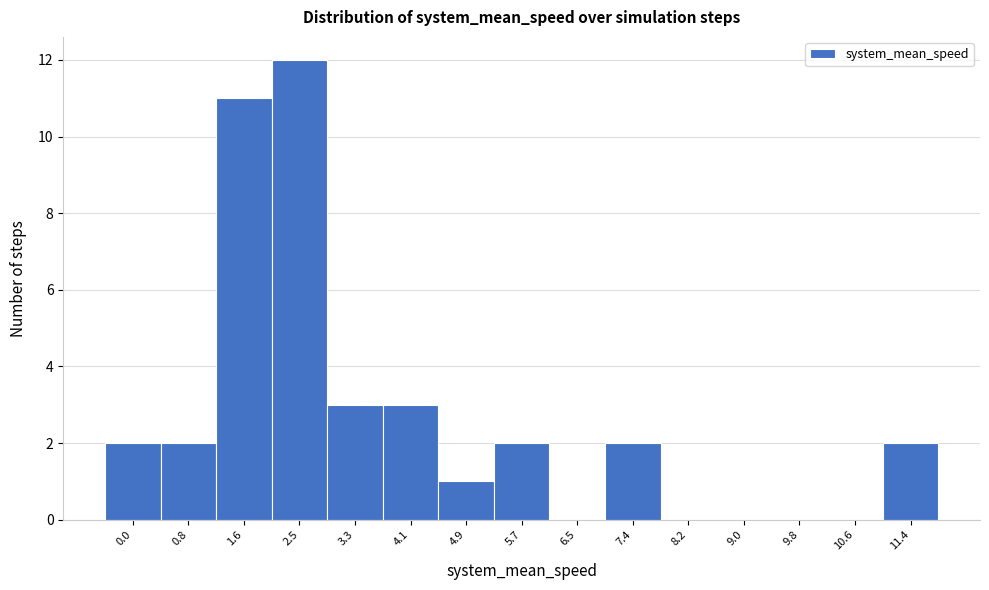

Reading right to left, list all the values displayed in this chart.

11.4=2	10.6=0	9.8=0	9.0=0	8.2=0	7.4=2	6.5=0	5.7=2	4.9=1	4.1=3	3.3=3	2.5=12	1.6=11	0.8=2	0.0=2